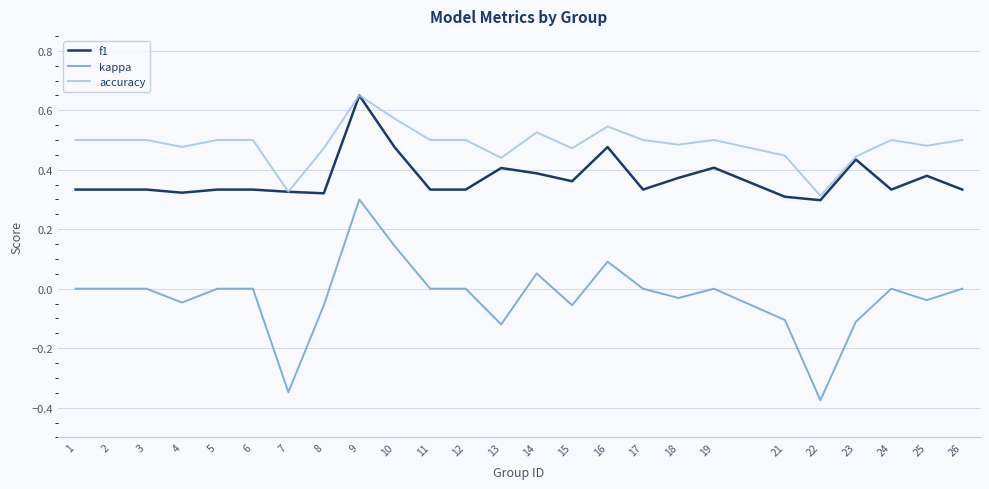

Which series has the widest spread of values?

kappa